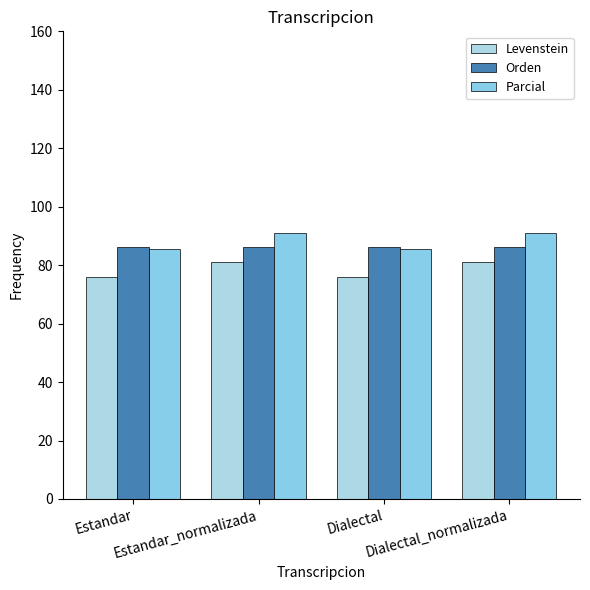

At how many categories does at least one series exceed 89?

2